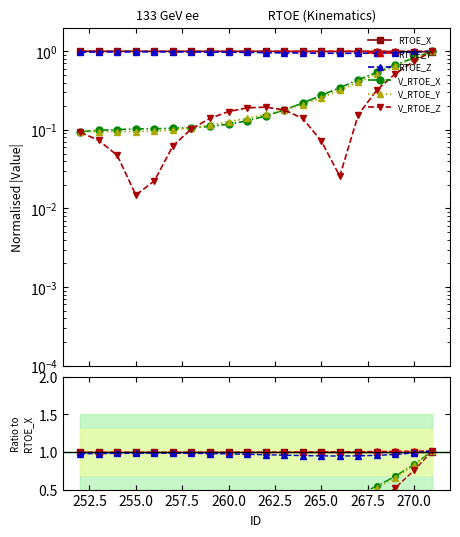

The value of RTOE_Y at 15 is 1.4. True or false?

False